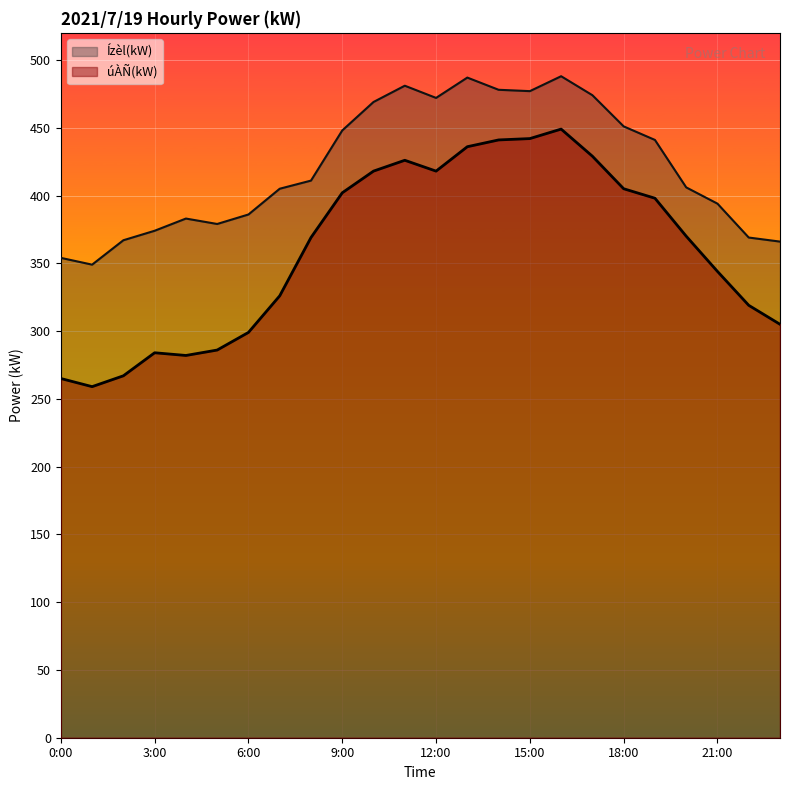

What are all the series names shown in the legend?

Ízèl(kW), úÀÑ(kW)